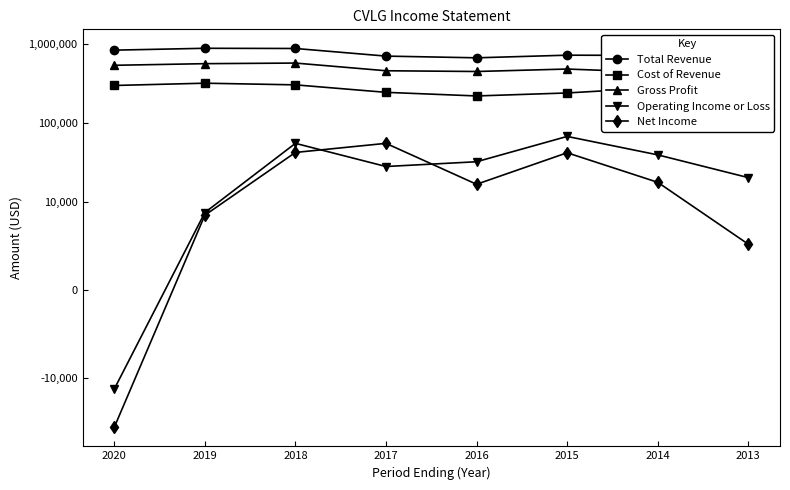

Reading left to right, extract all data points from this chart.

Total Revenue: 838600	885400	880400	705000	670700	724200	719000	684500
Cost of Revenue: 299300	320000	304900	245100	220600	240700	280600	289000
Gross Profit: 539200	565400	575500	459900	450100	483500	438400	395600
Operating Income or Loss: -14000	8800	55400	28200	32400	67800	39600	20400
Net Income: -42700	8500	42500	55400	16800	42100	17800	5200